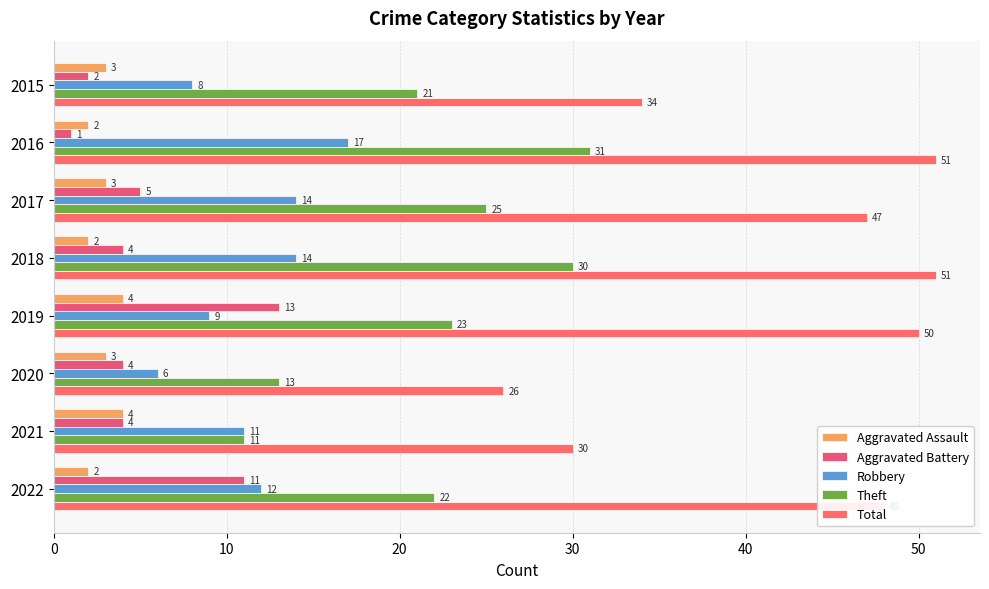

What is the highest value of the Theft series?

31